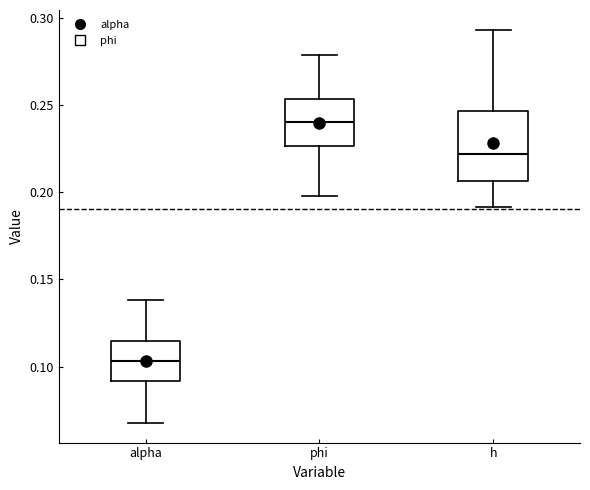

Reading left to right, transcribe this box plot: for each box, give where its median line is, the range the box spans, and where its two whiskers end, as read against the y-axis. The values are not printed on the chart, so give them approximately, as read against the axis.

alpha: median 0.105, box 0.090 to 0.115, whiskers 0.070 to 0.140
phi: median 0.240, box 0.225 to 0.255, whiskers 0.200 to 0.280
h: median 0.220, box 0.205 to 0.245, whiskers 0.190 to 0.295